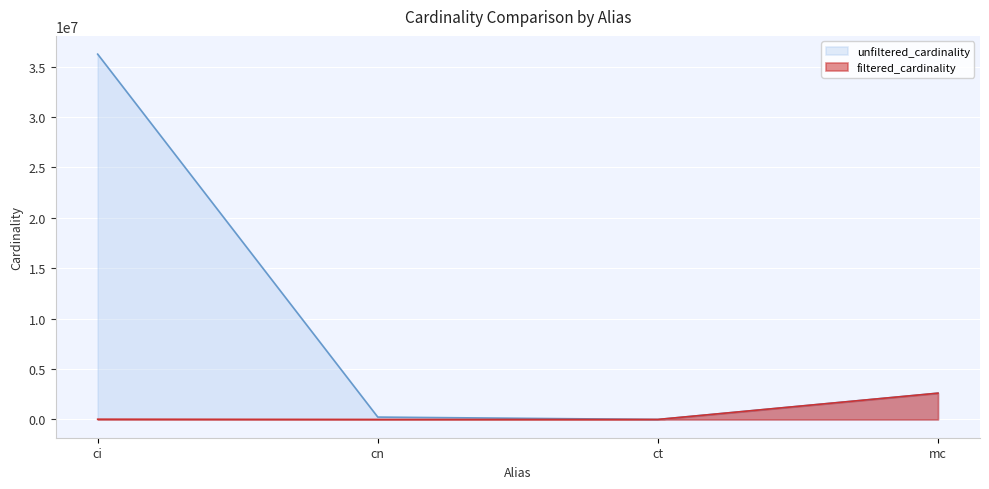

True or false: filtered_cardinality has a value of 23588 at ci.

True